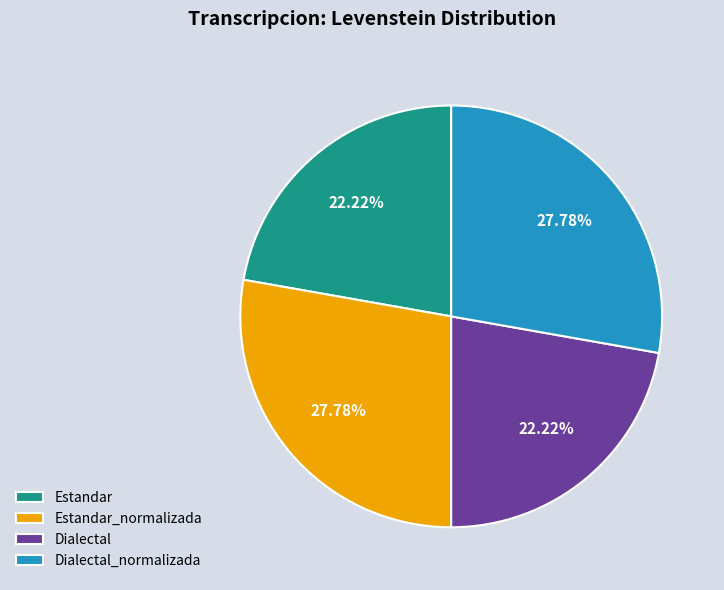

Which has a higher value, Estandar or Estandar_normalizada?

Estandar_normalizada